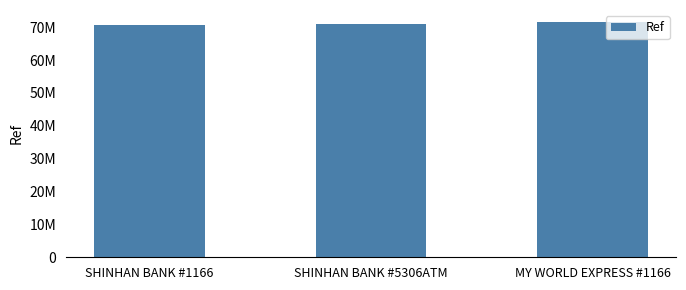

What is the change in value from SHINHAN BANK #5306ATM to MY WORLD EXPRESS #1166?

+700405